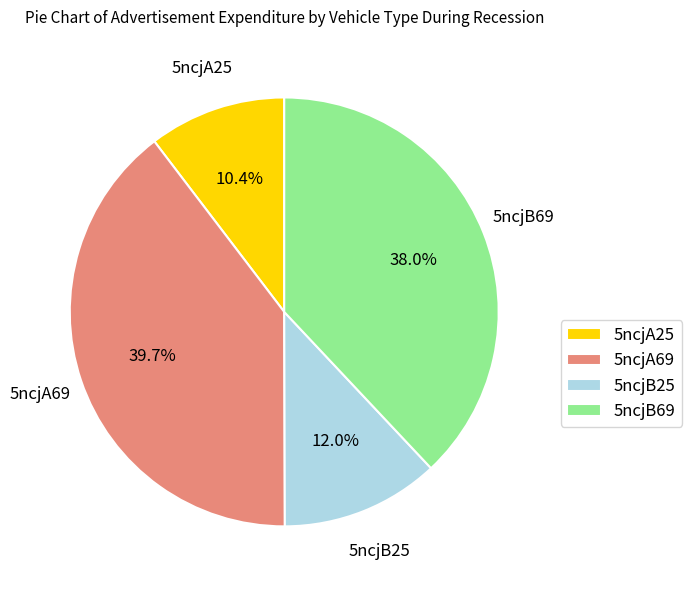

Count the number of slices in the pie.

4